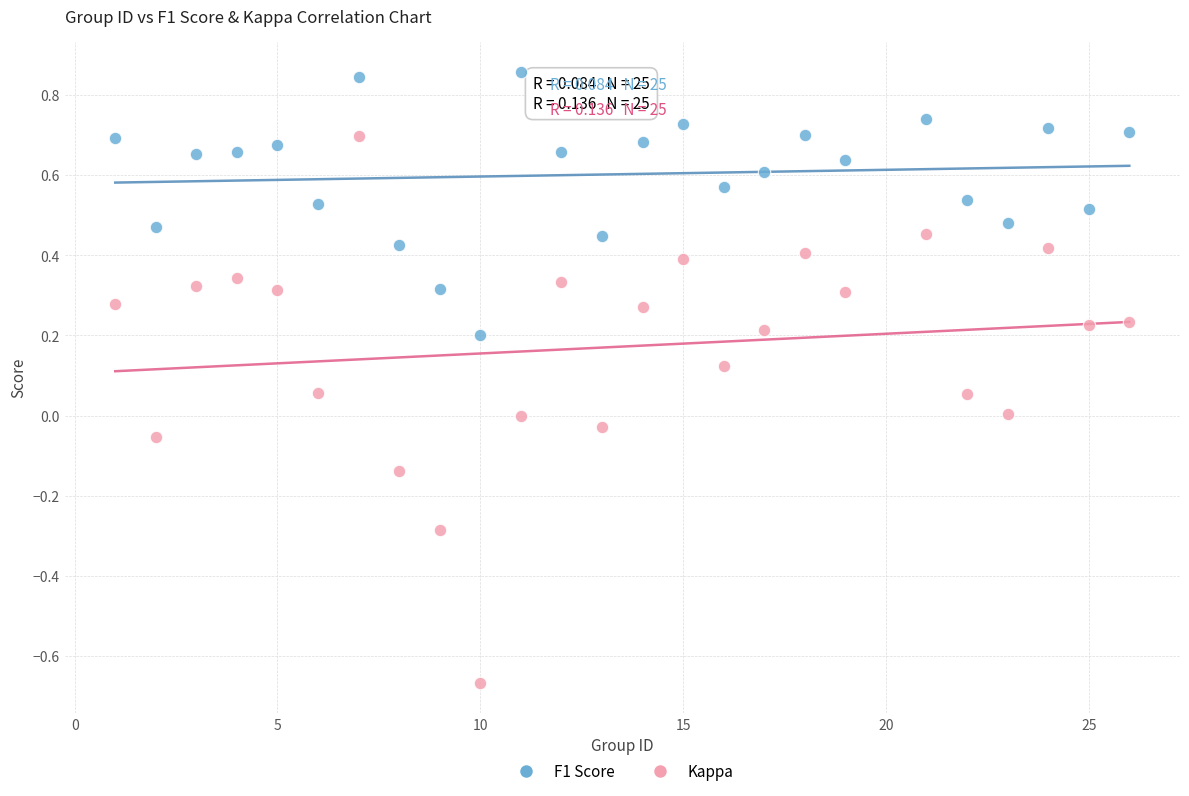

Which series contains the highest Y value?

F1 Score